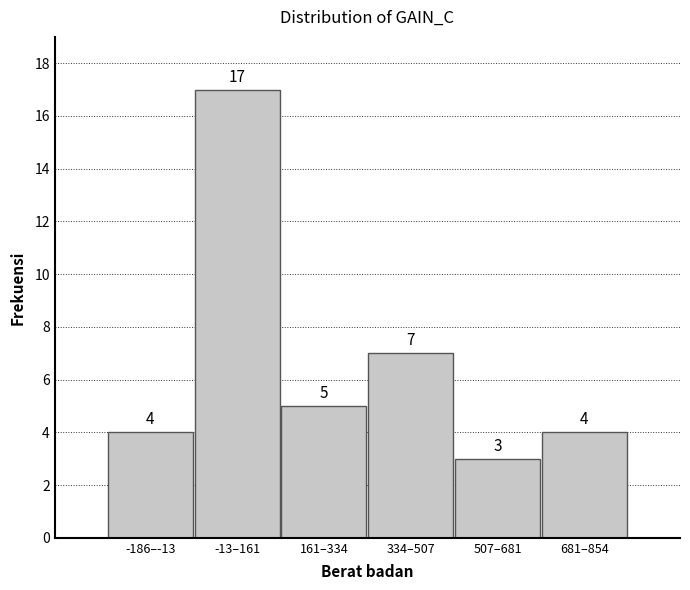

Reading right to left, what are all the values shown in this chart?

4	3	7	5	17	4